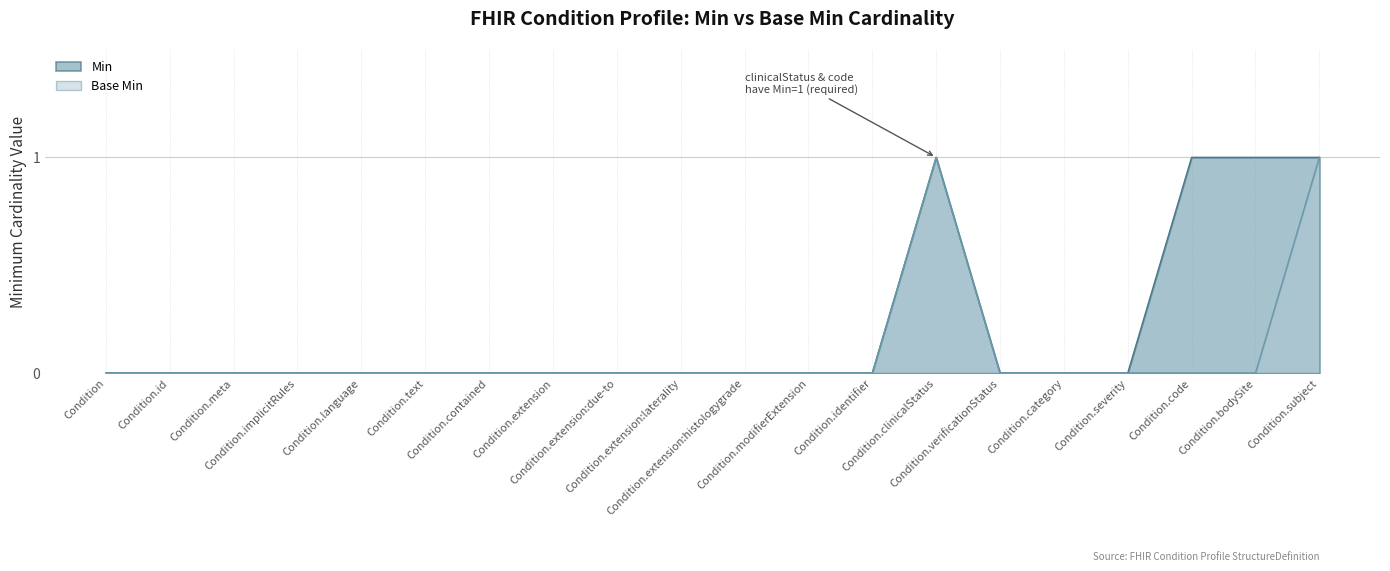

The value of Min at Condition.language is 0. True or false?

True